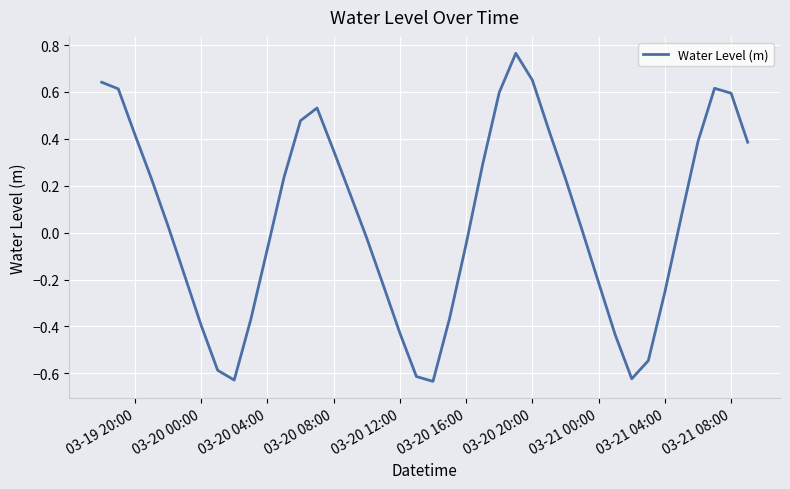

How many interior local valleys (lower than both neighbors) does the data have?

3